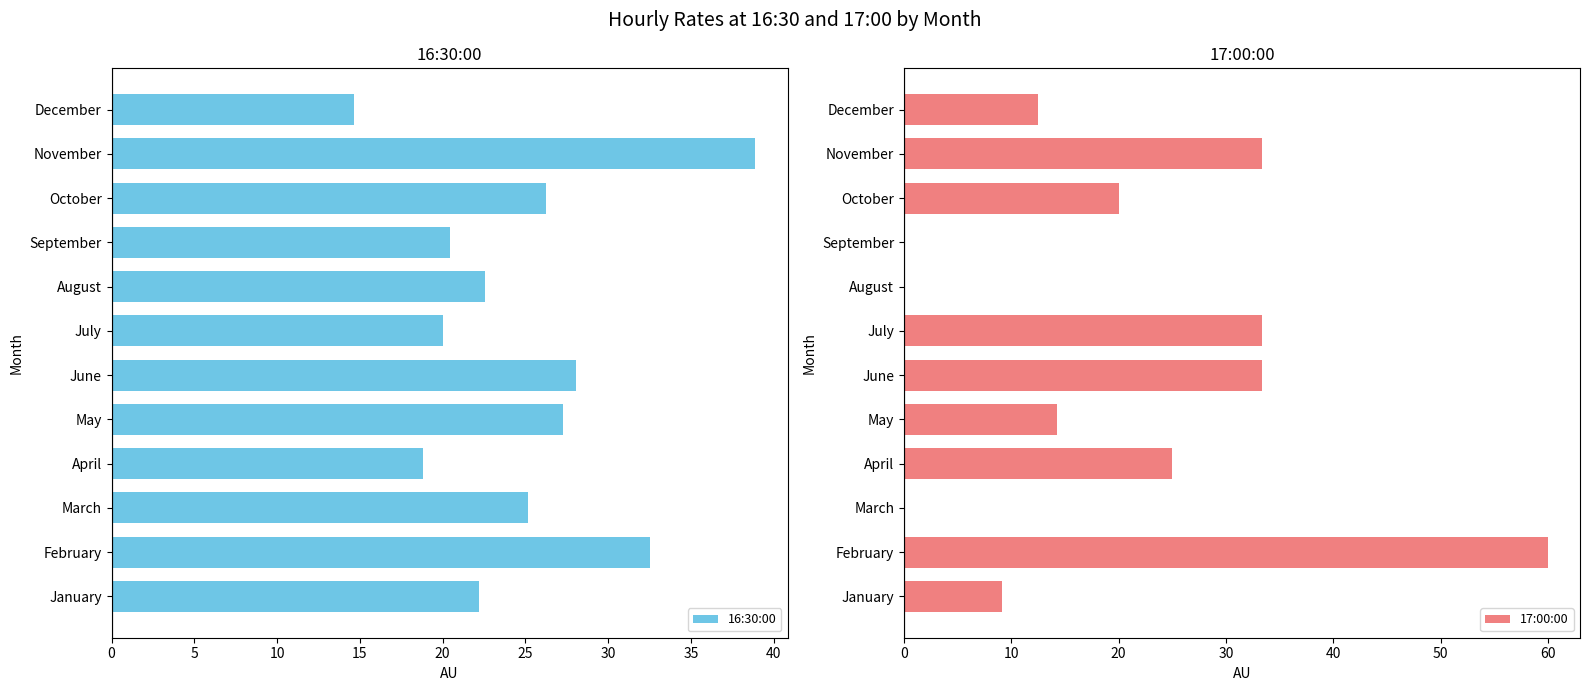

Which category has the highest value in the 16:30:00 series?

November